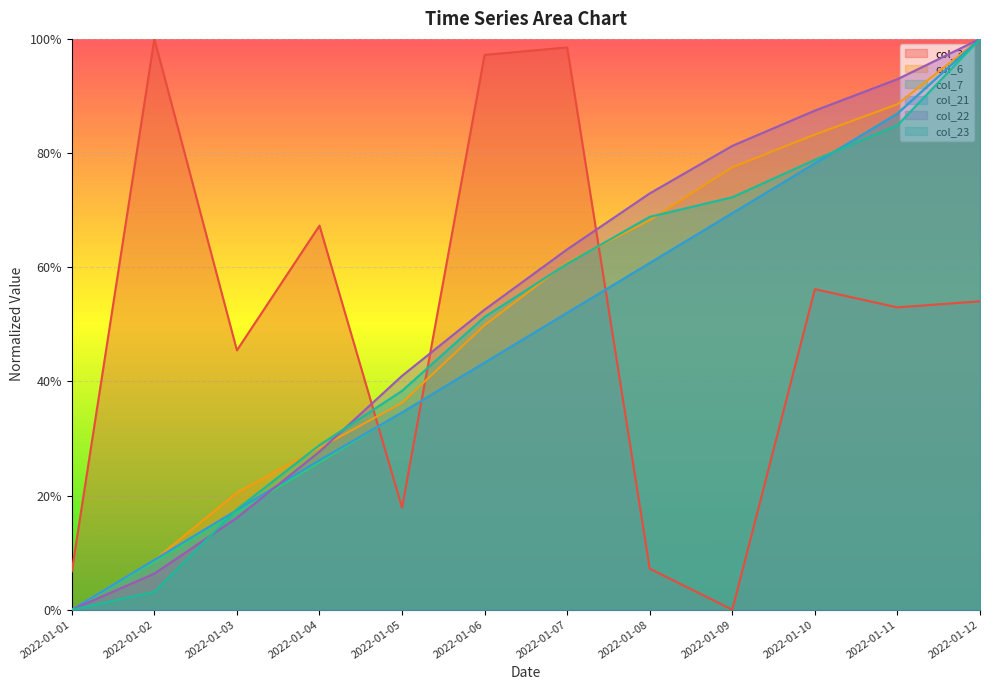

Reading left to right, extract all data points from this chart.

col_3: 0.1	1.0	0.5	0.7	0.2	1.0	1.0	0.1	0.0	0.6	0.5	0.5
col_6: 0.0	0.1	0.2	0.3	0.4	0.5	0.6	0.7	0.8	0.8	0.9	1.0
col_7: 0.0	0.1	0.2	0.3	0.3	0.4	0.5	0.6	0.7	0.8	0.9	1.0
col_21: 0.0	0.1	0.2	0.3	0.3	0.4	0.5	0.6	0.7	0.8	0.9	1.0
col_22: 0.0	0.1	0.2	0.3	0.4	0.5	0.6	0.7	0.8	0.9	0.9	1.0
col_23: 0.0	0.0	0.2	0.3	0.4	0.5	0.6	0.7	0.7	0.8	0.8	1.0